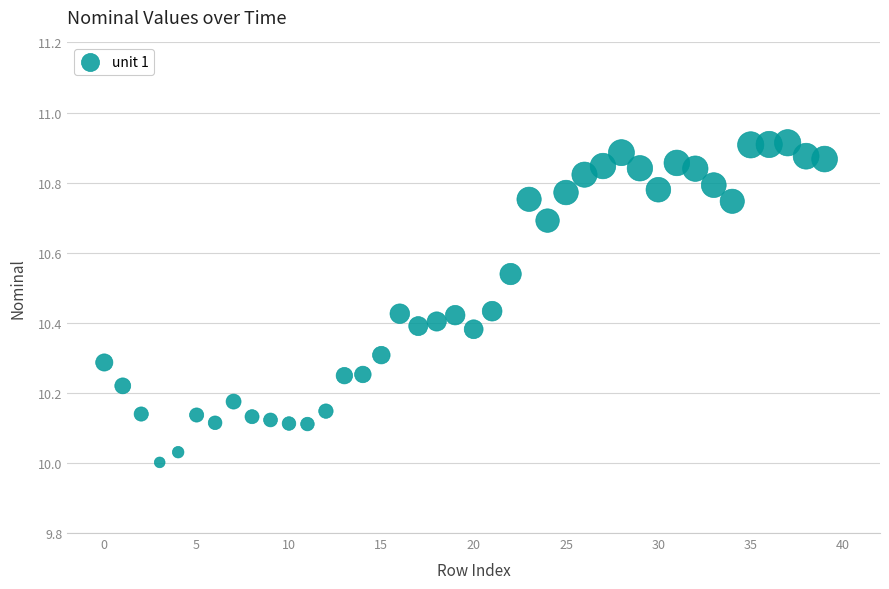

What is the range of Y values (max minus min)?

0.9